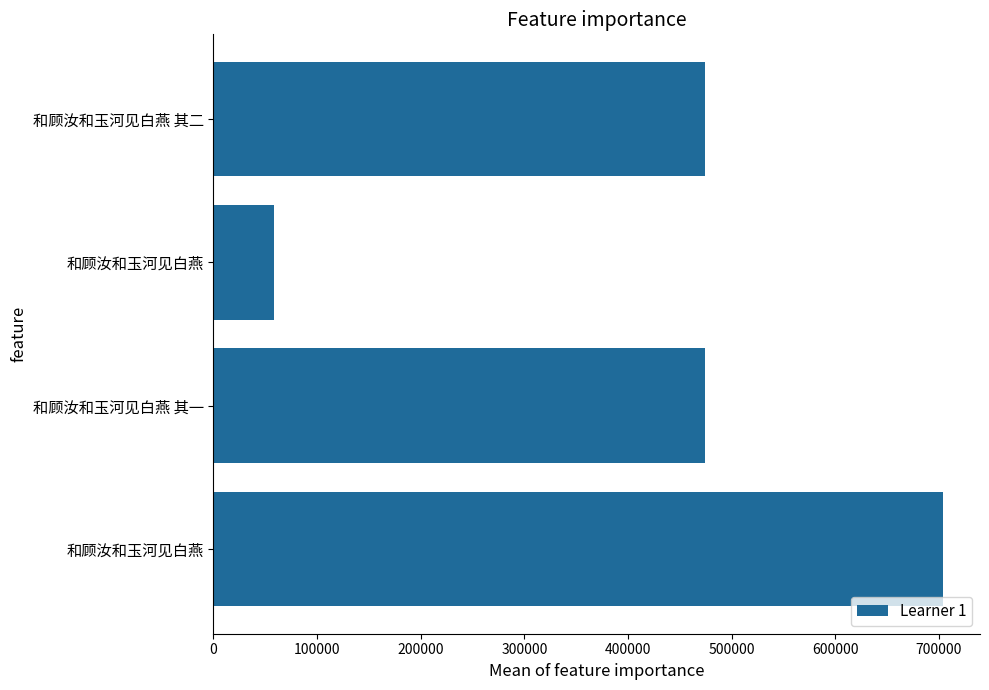

How many bars are there in total?

4